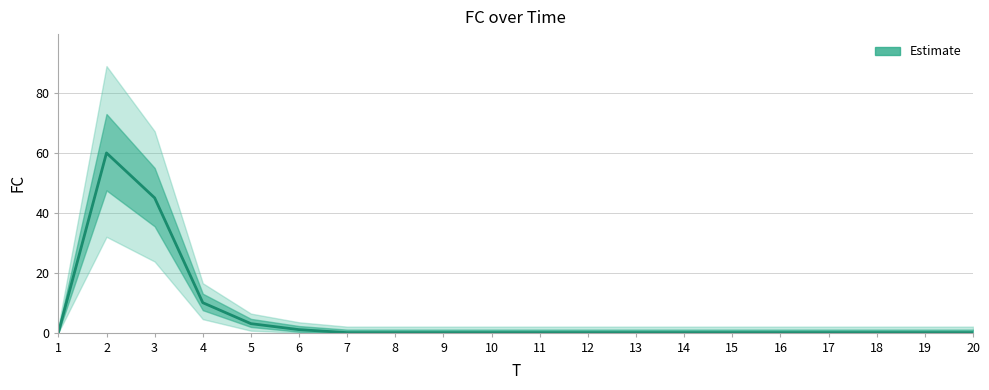

Reading right to left, what are all the values shown in this chart?

0	0	0	0	0	0	0	0	0	0	0	0	0	0	1	3	10	45	60	0